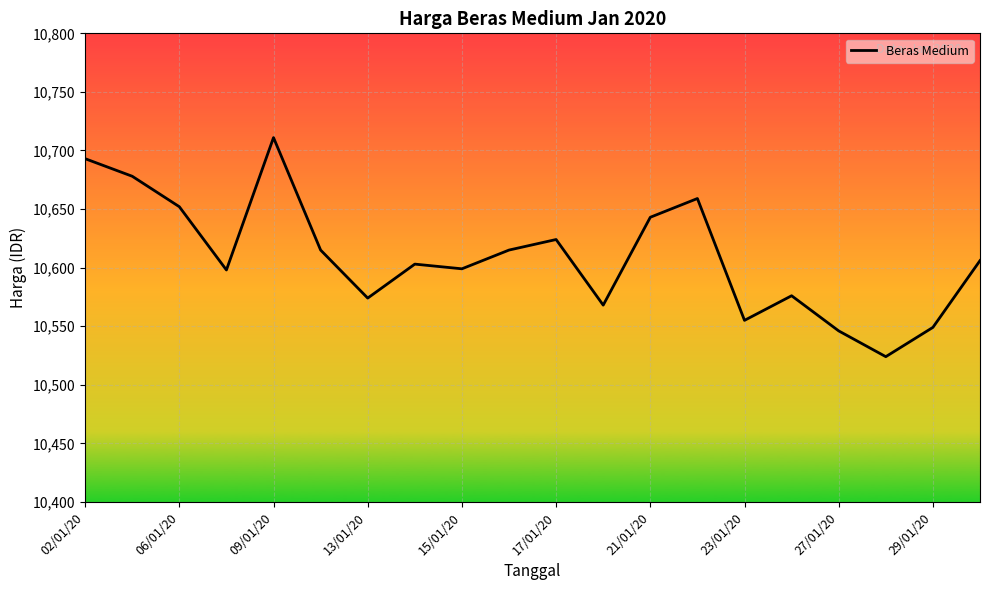

How many interior local valleys (lower than both neighbors) does the data have?

6